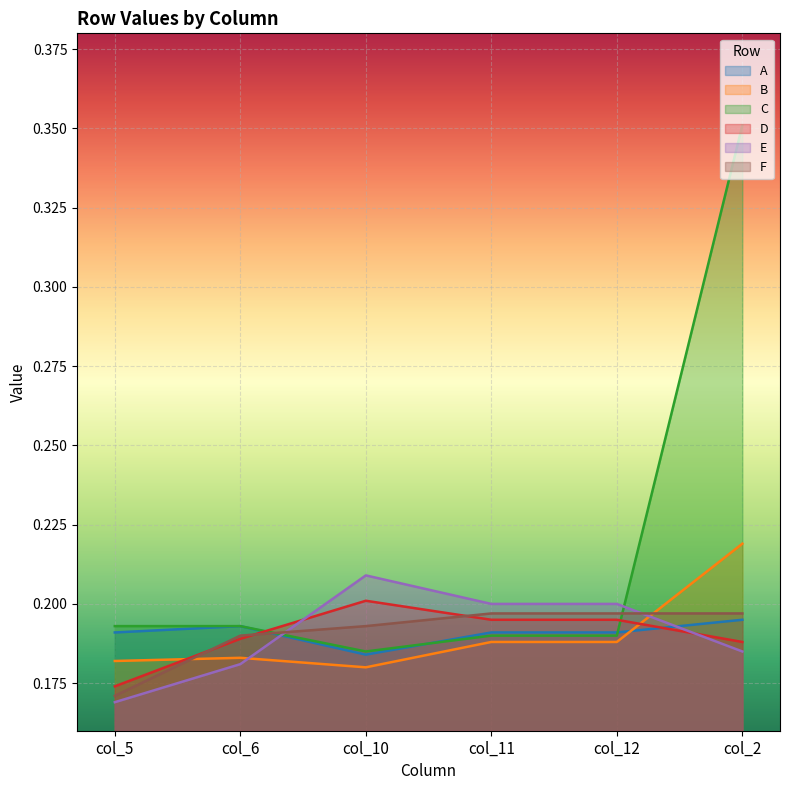

Which series has the widest spread of values?

C